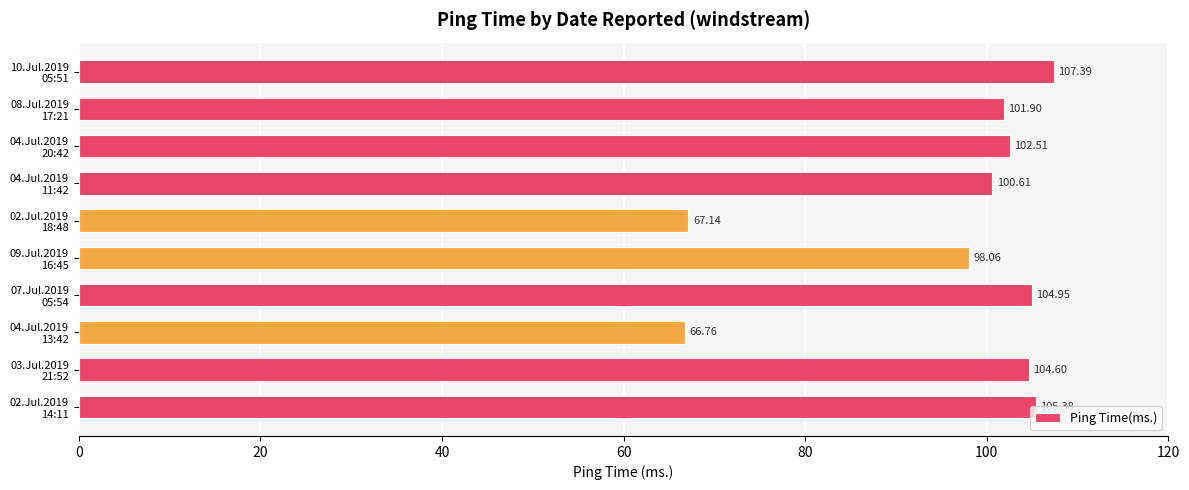

What is the average value?

95.9